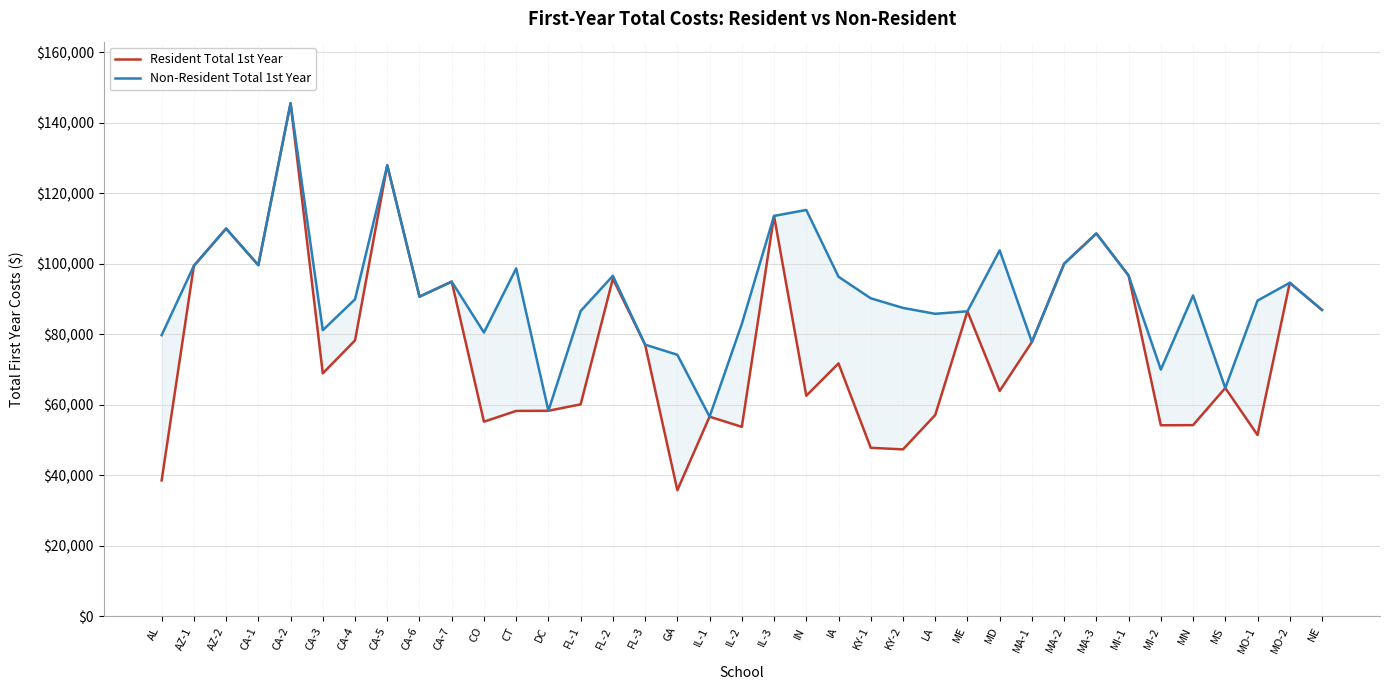

How many interior local valleys does the Non-Resident Total 1st Year series have?

10